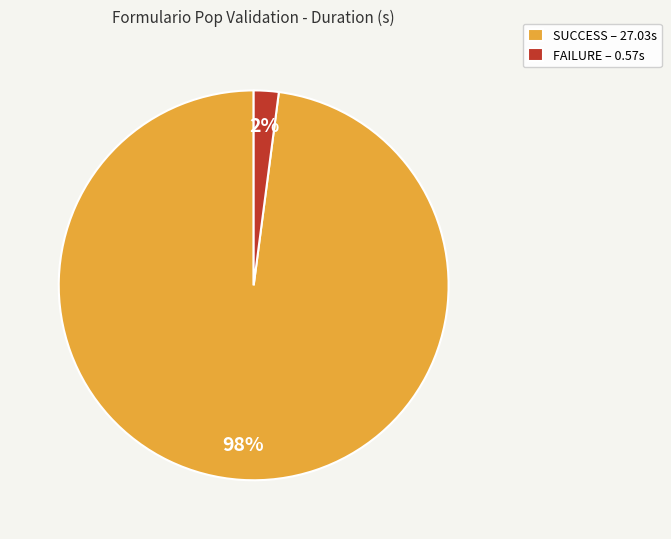

What is the largest slice in the pie chart?

SUCCESS – 27.03s